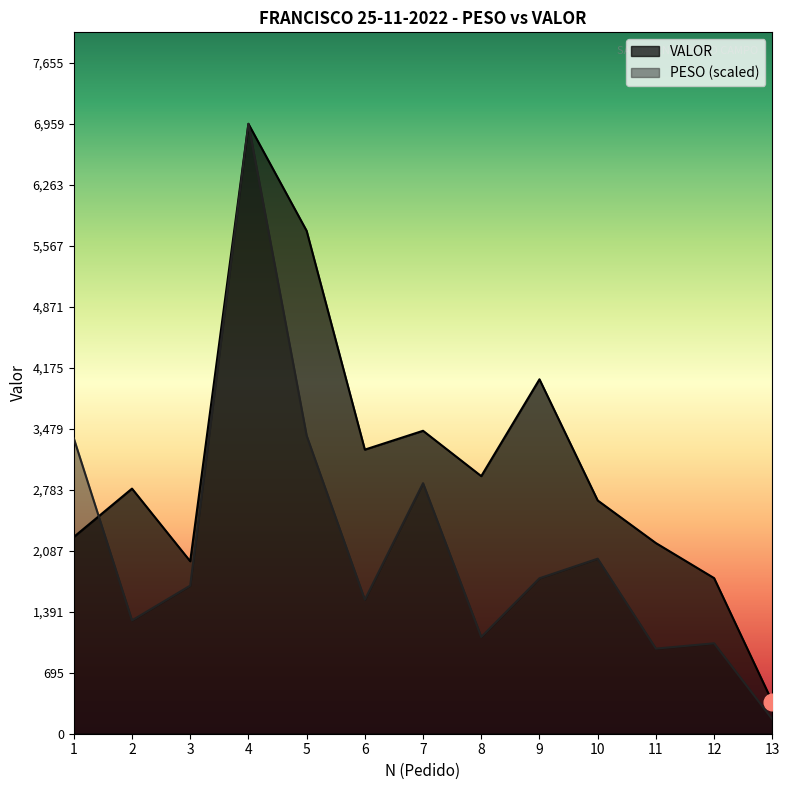

What is the total value across all series at 9?

5818.0